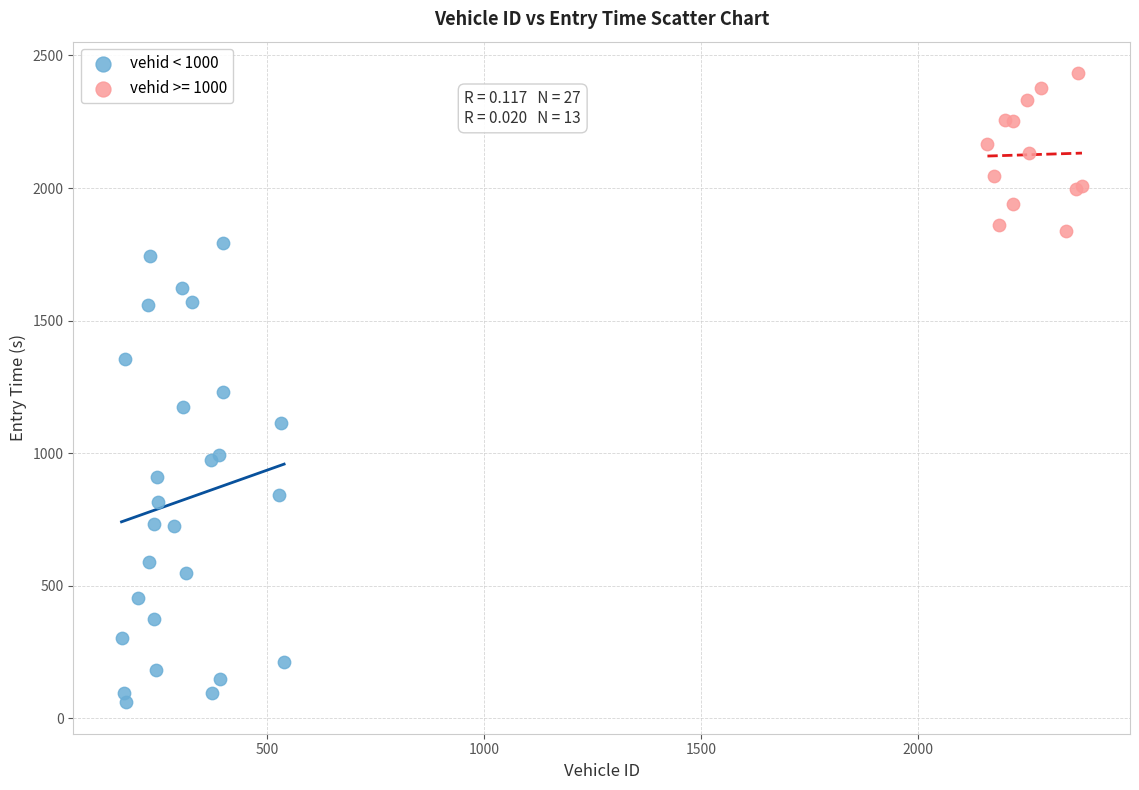

Which series reaches the minimum Y coordinate?

vehid < 1000